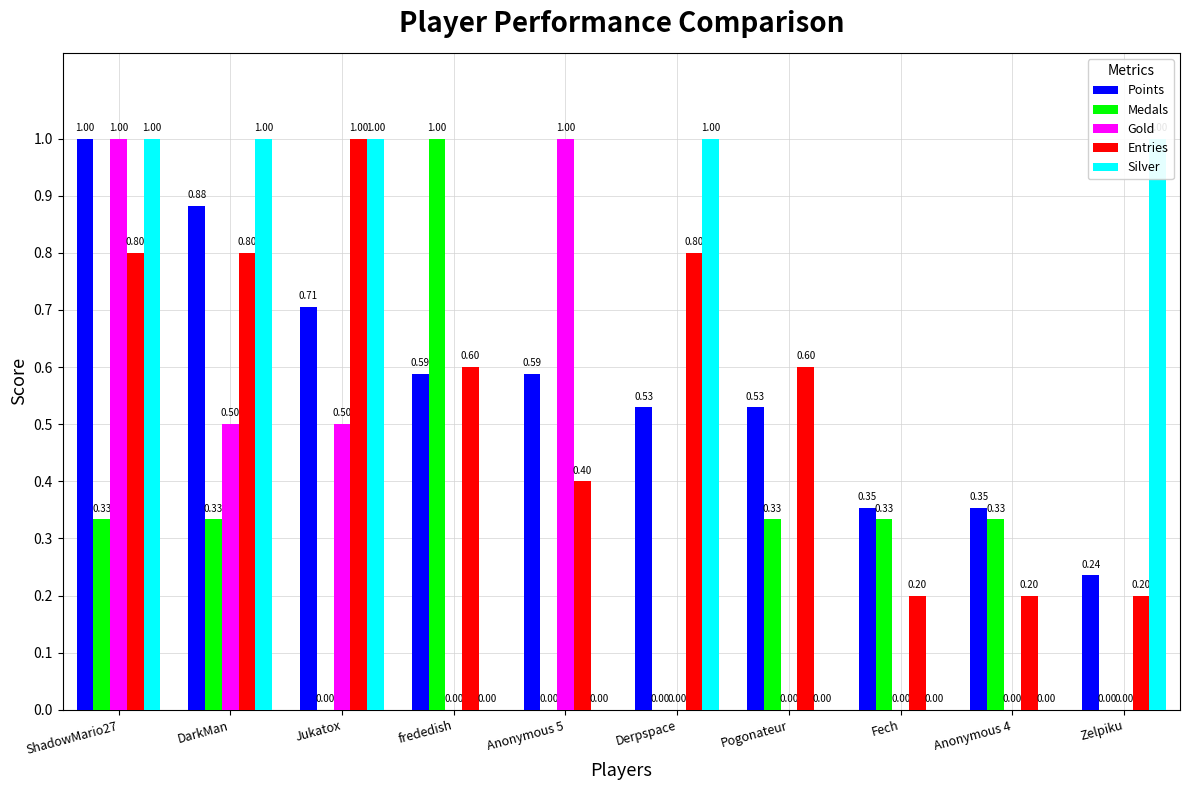

At which category is the sum across all series the highest?

ShadowMario27